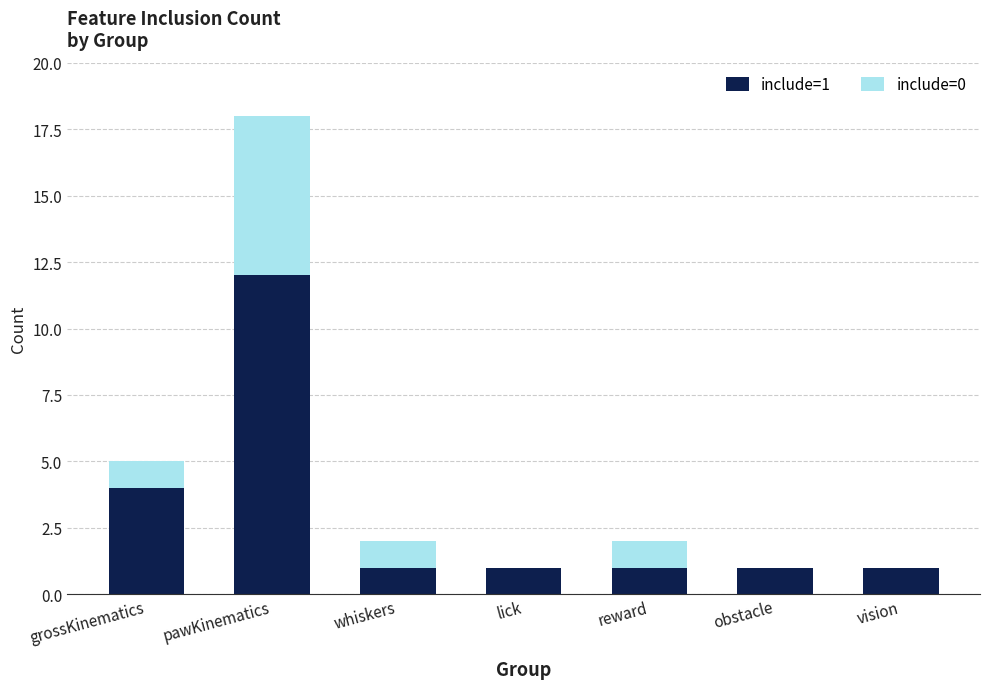

At which category is the sum across all series the highest?

pawKinematics